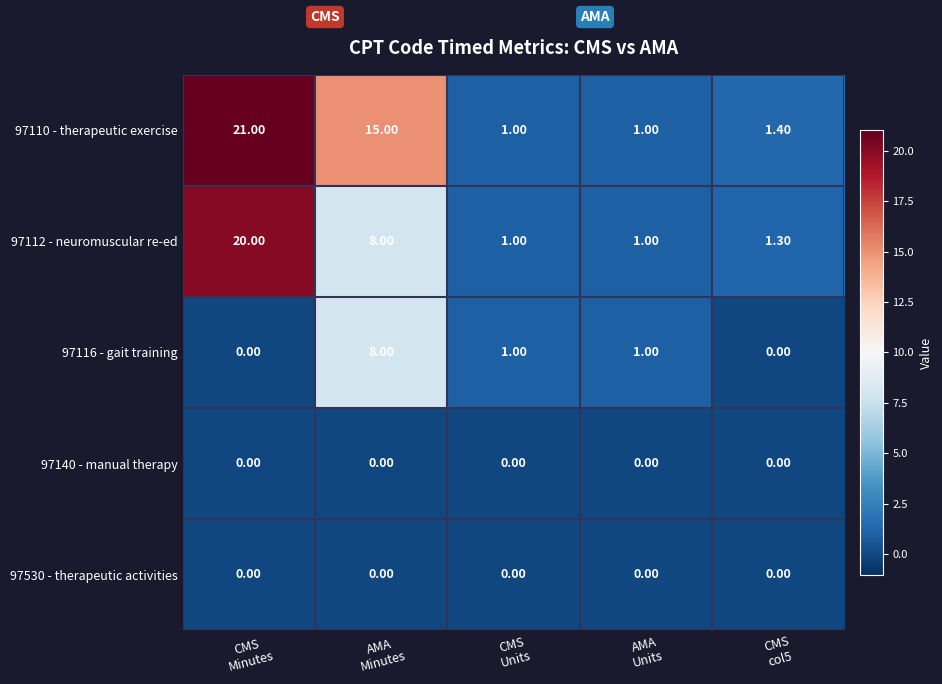

What is the sum of all 97110 - therapeutic exercise values?

39.4